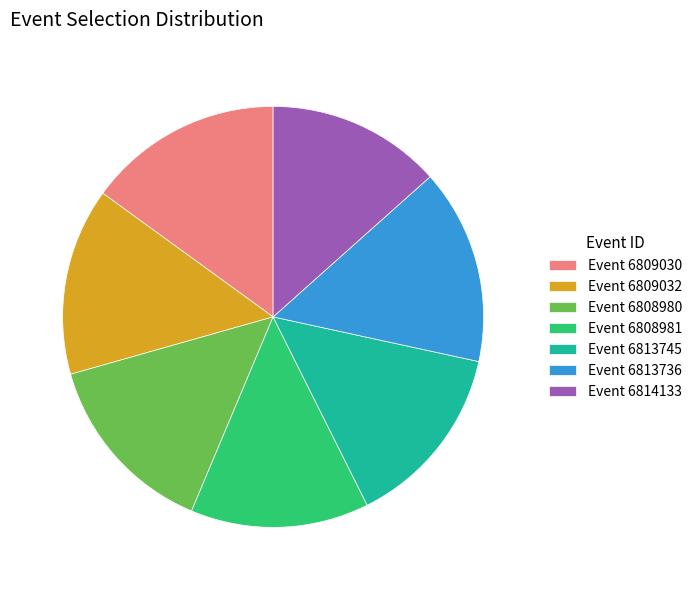

Between Event 6808981 and Event 6809030, which is larger?

Event 6809030